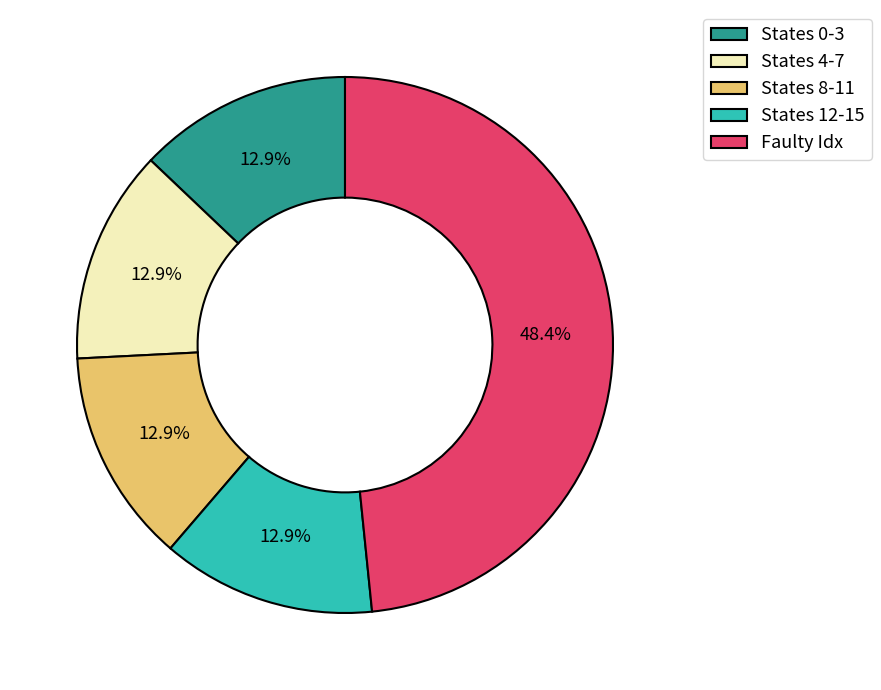

Which has a higher value, Faulty Idx or States 0-3?

Faulty Idx